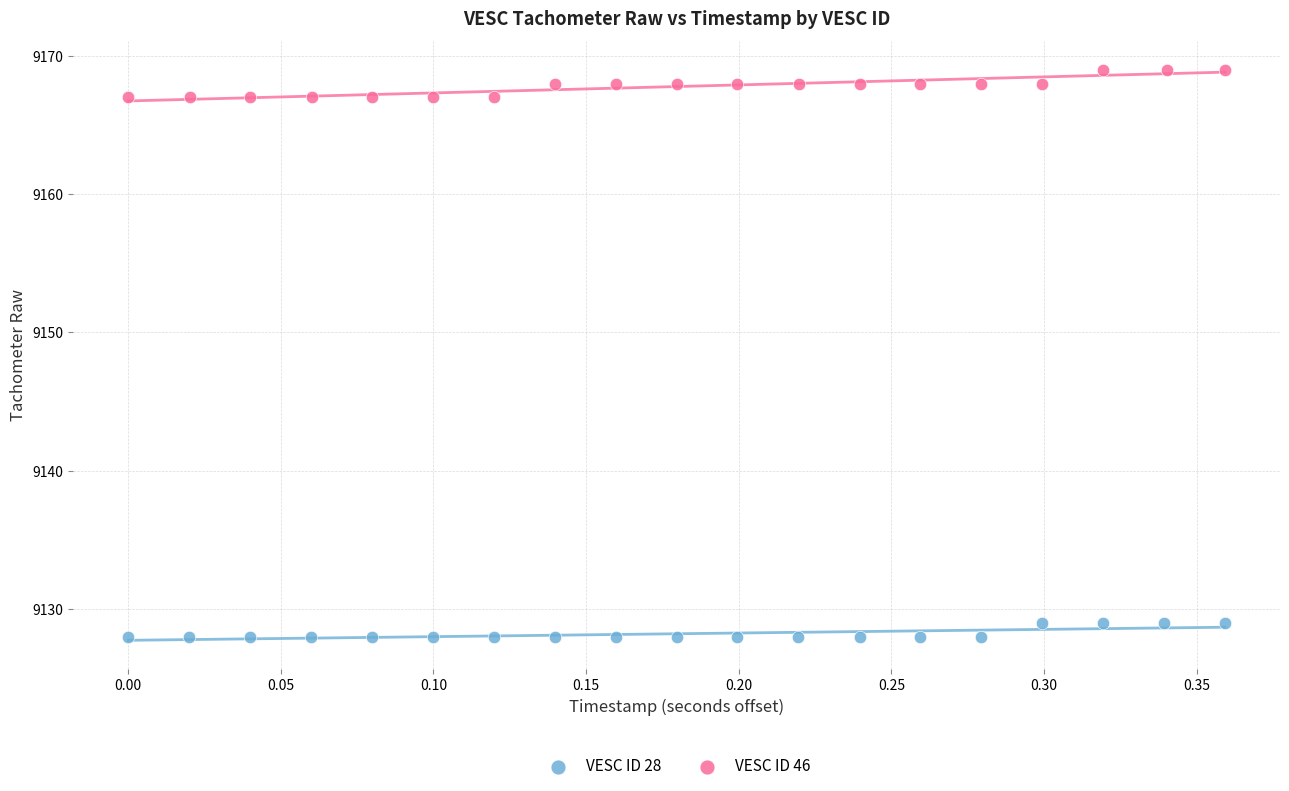

Which series reaches the minimum Y coordinate?

VESC ID 28